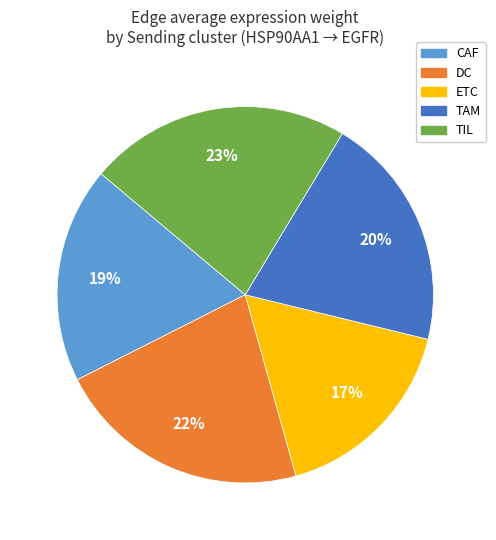

Rank the categories by value from lowest to highest.

ETC, CAF, TAM, DC, TIL